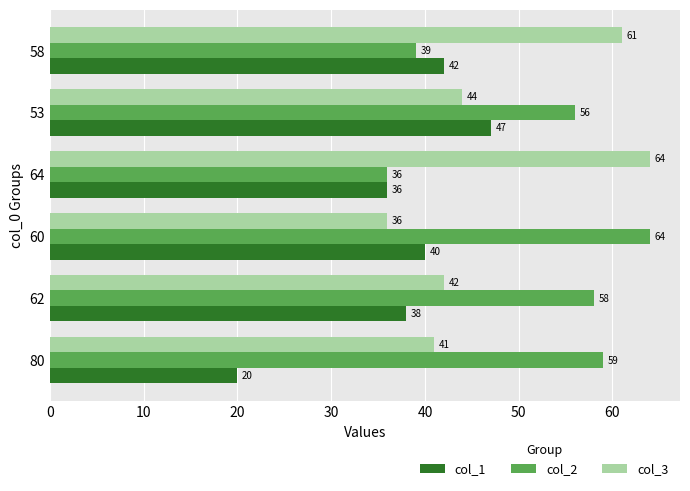

True or false: col_3 has a value of 35 at 64.

False